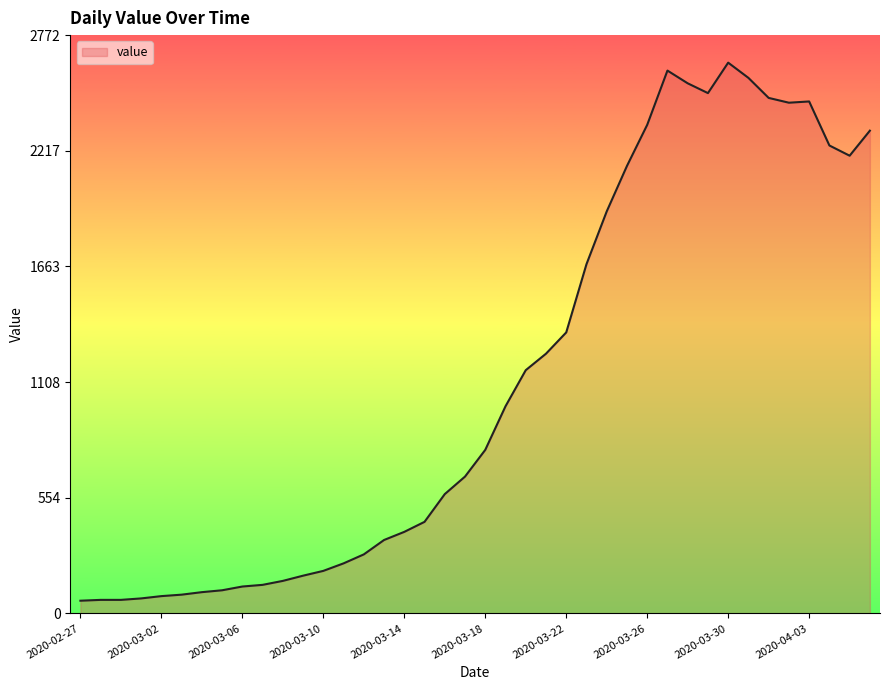

What is the smallest value displayed?

61